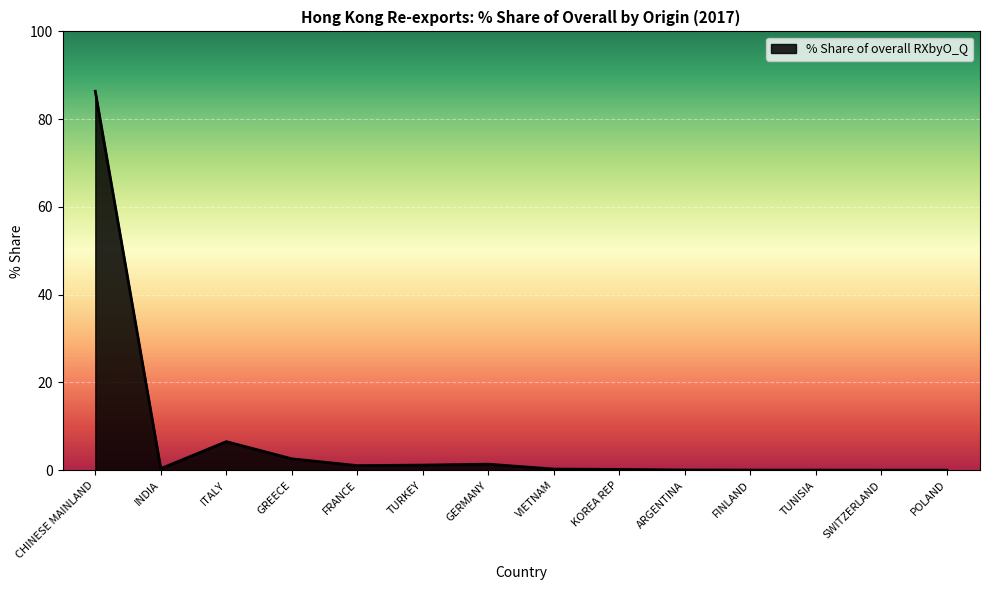

Which has a higher value, GREECE or POLAND?

GREECE